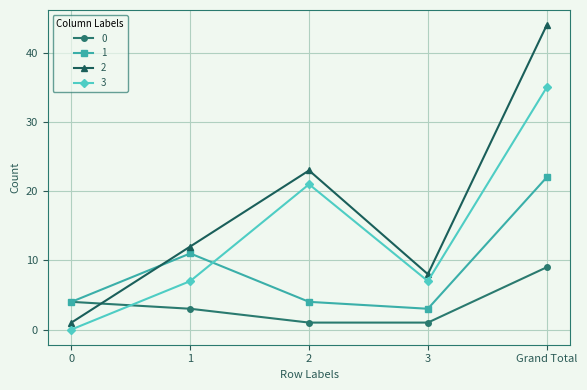

What is the difference between the maximum and minimum values in the 0 series?

8